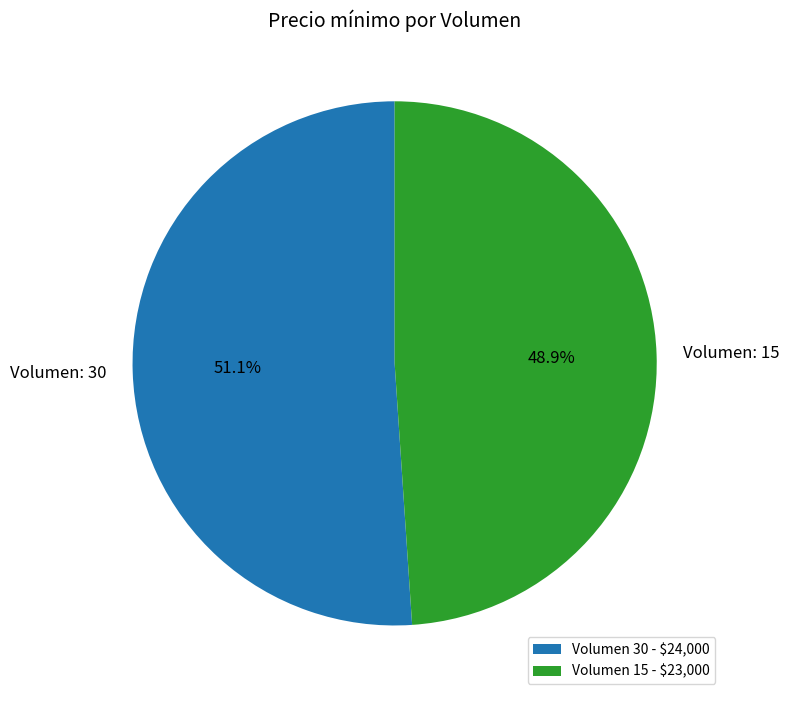

To the nearest percent, what is the difference between the largest and smallest slice percentages?

2%